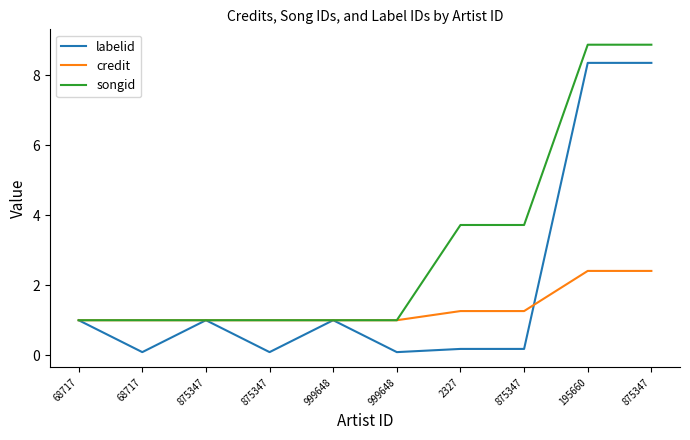

Between 875347 and 875347, which series saw the biggest shift?

labelid